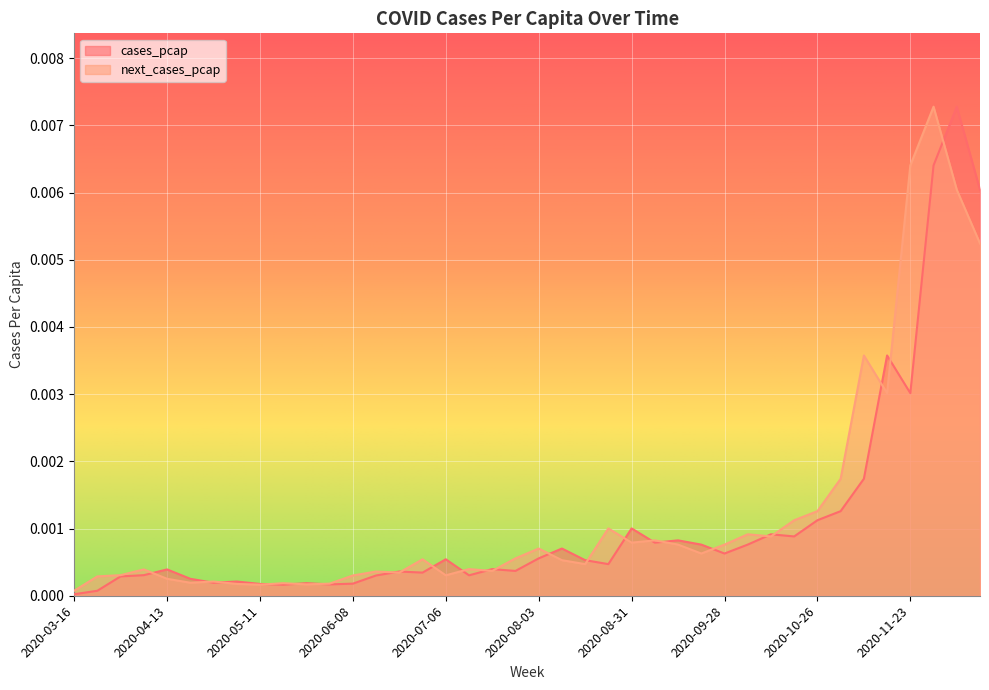

At 2020-08-31, list the series in order from largest to smallest.

cases_pcap, next_cases_pcap